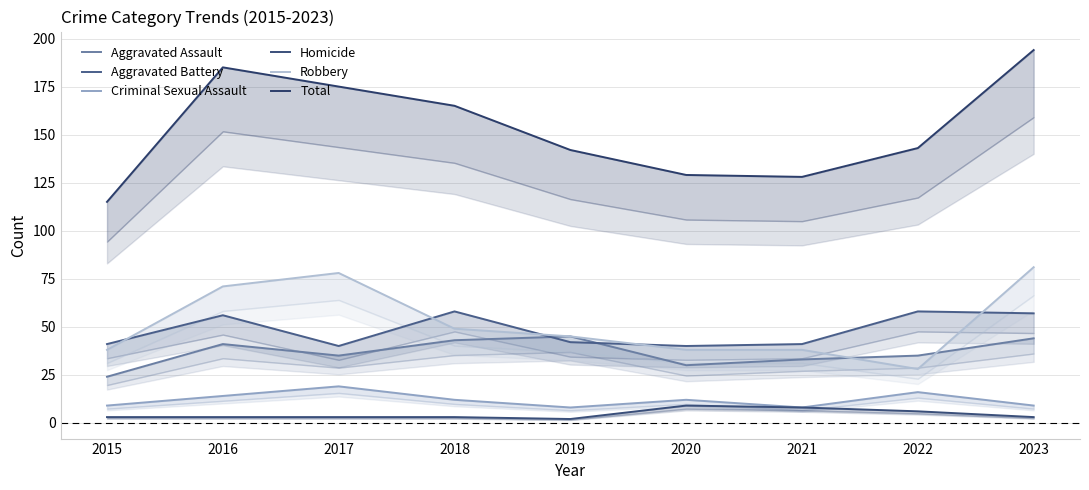

At which label is Robbery closest to 54?

2018